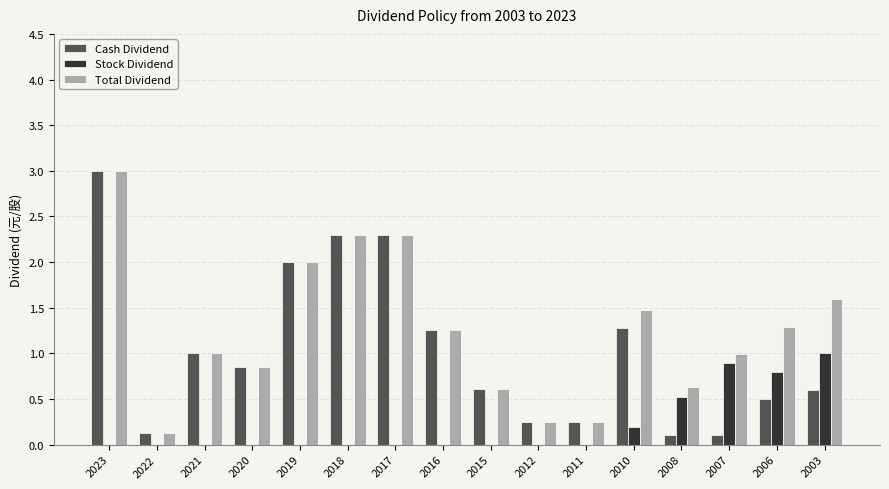

Is the value of Cash Dividend at 2008 greater than the value of Total Dividend at 2019?

No